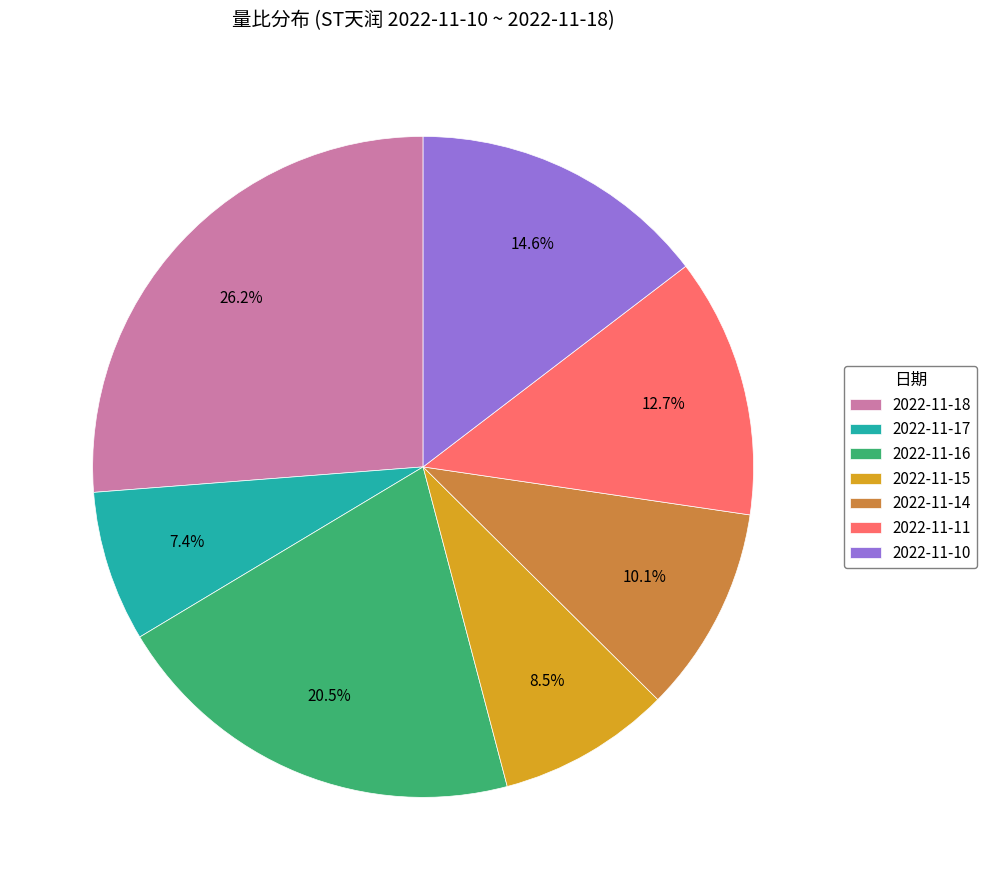

What percentage do 2022-11-18 and 2022-11-10 together represent?

40.8%